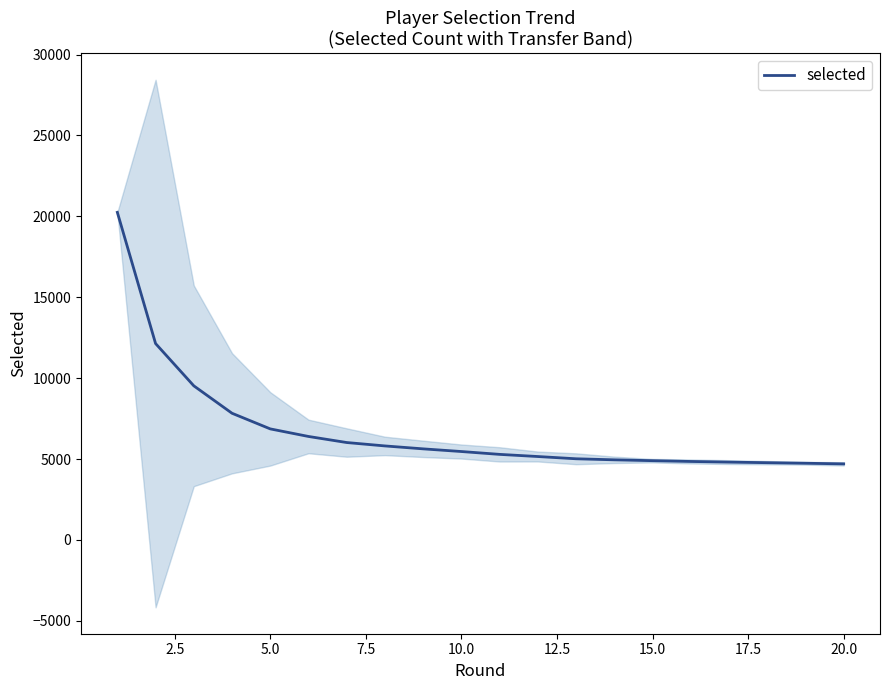

What is the value of the 5th point from the left?

6864